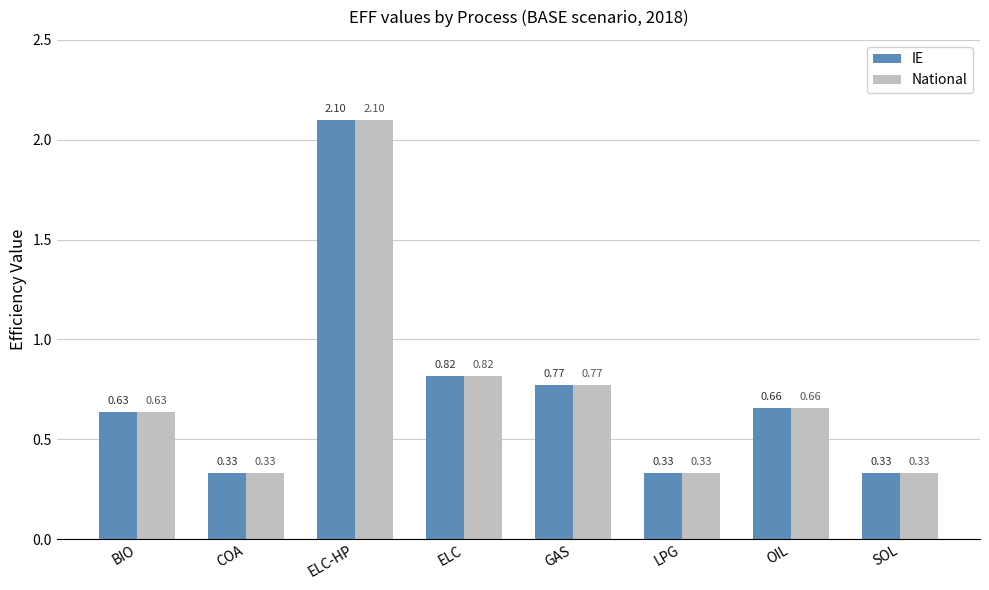

Which category has the highest value across all series?

ELC-HP